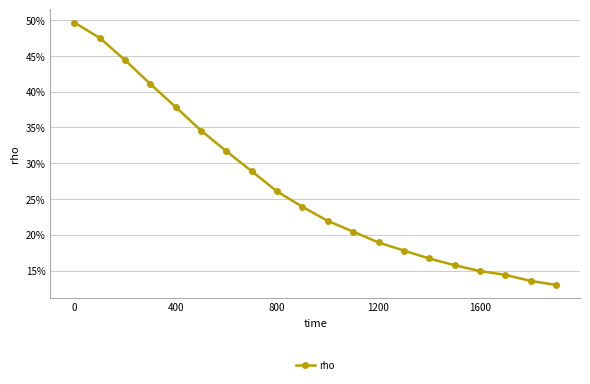

Does the chart have visible grid lines?

Yes